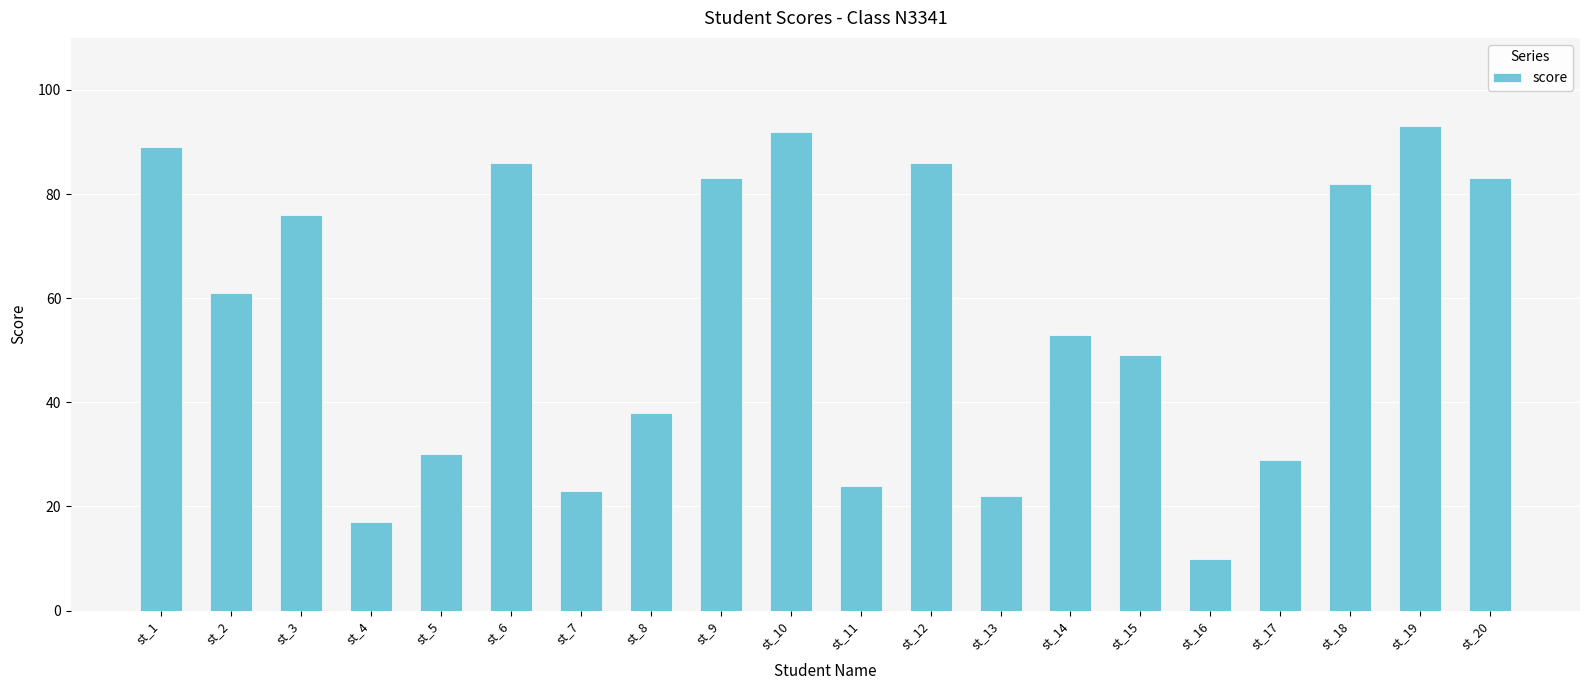

Is it true that the value at st_2 is 91?

False